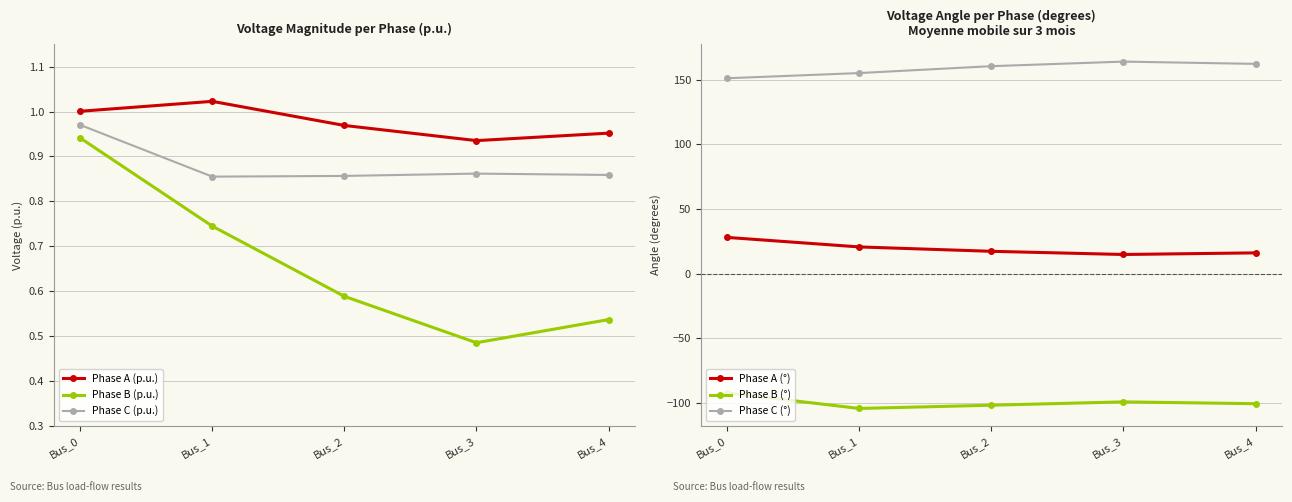

Which has a higher value, Bus_4 or Bus_1?

Bus_1